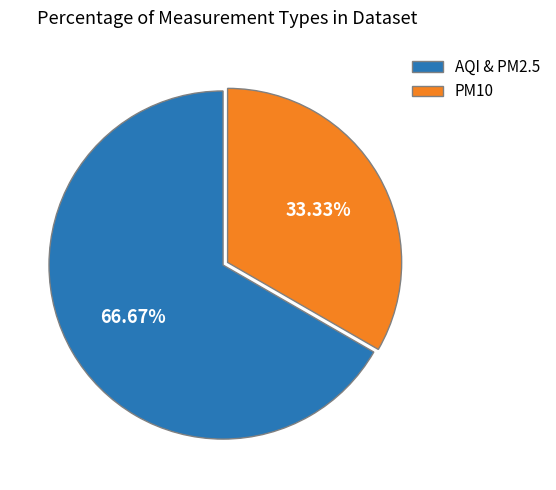

To the nearest percent, what is the average slice percentage?

50%